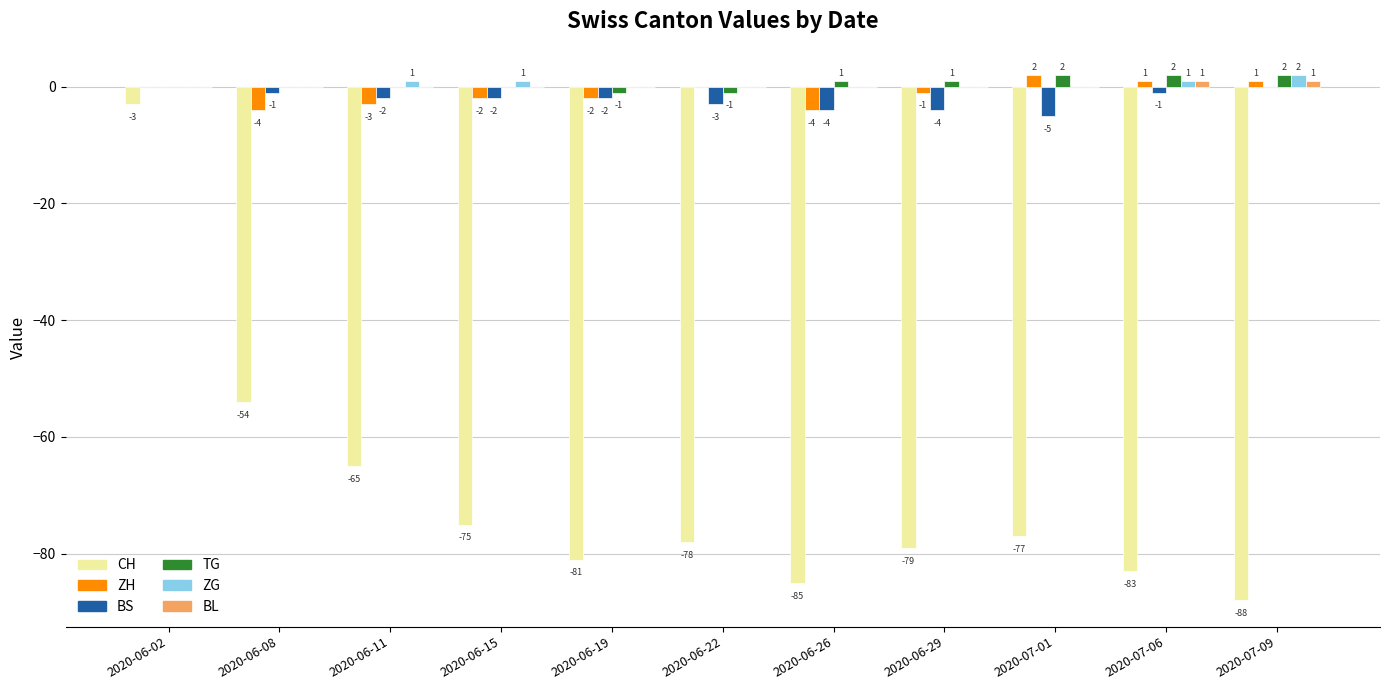

Reading right to left, what are all the values shown in this chart?

CH: -88	-83	-77	-79	-85	-78	-81	-75	-65	-54	-3
ZH: 1	1	2	-1	-4	0	-2	-2	-3	-4	0
BS: 0	-1	-5	-4	-4	-3	-2	-2	-2	-1	0
TG: 2	2	2	1	1	-1	-1	0	0	0	0
ZG: 2	1	0	0	0	0	0	1	1	0	0
BL: 1	1	0	0	0	0	0	0	0	0	0